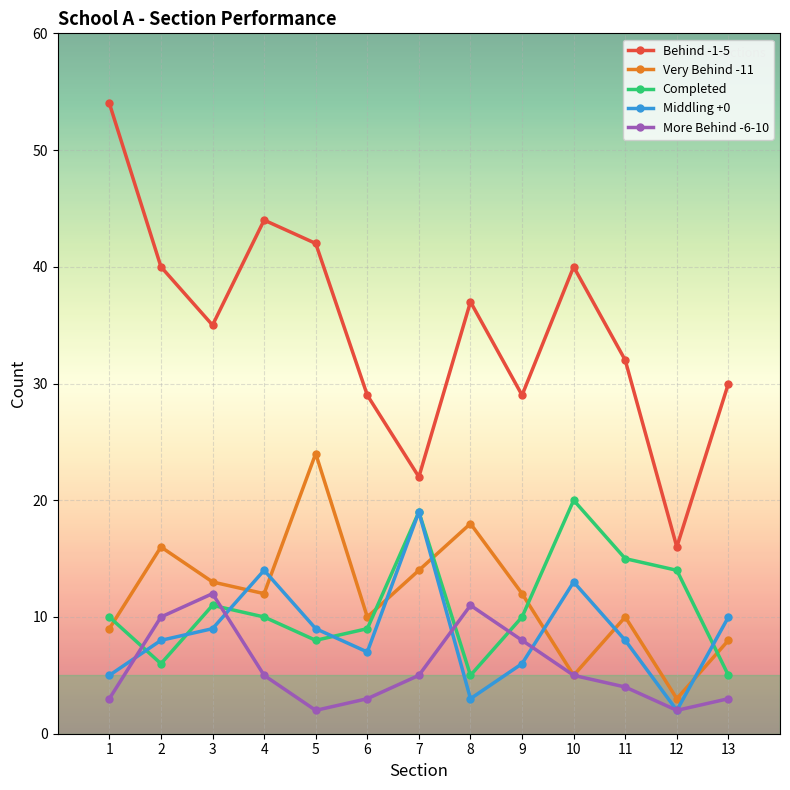

True or false: Middling +0 and Behind -1-5 cross at least once.

False